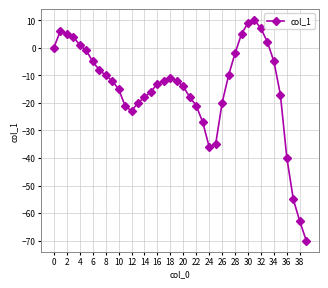

Is this an area chart (filled region under the line)?

No